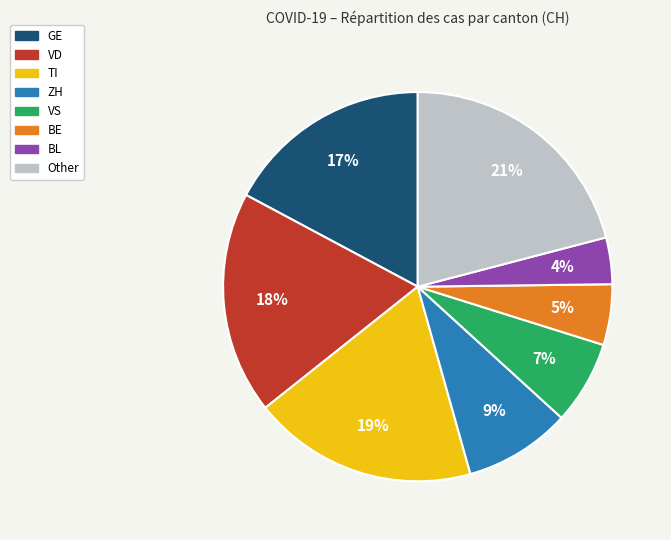

To the nearest percent, what is the average slice percentage?

12%